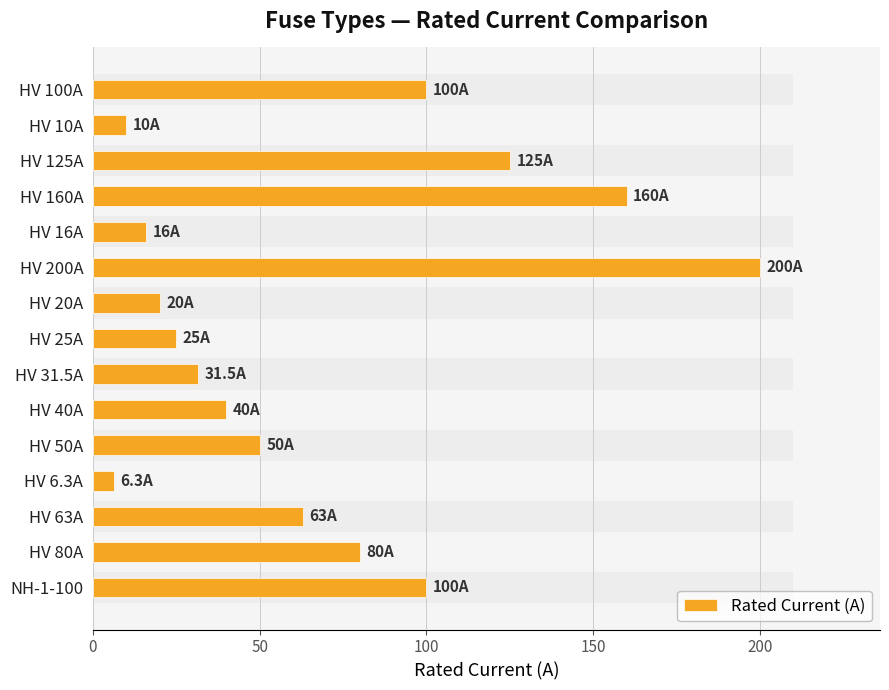

What is the value of the 5th bar from the left?

16.0